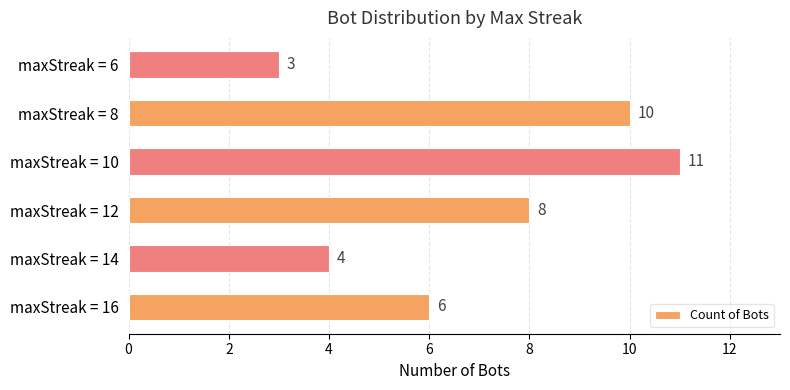

Approximately how many times larger is the value at maxStreak = 6 compared to maxStreak = 8?

0.3